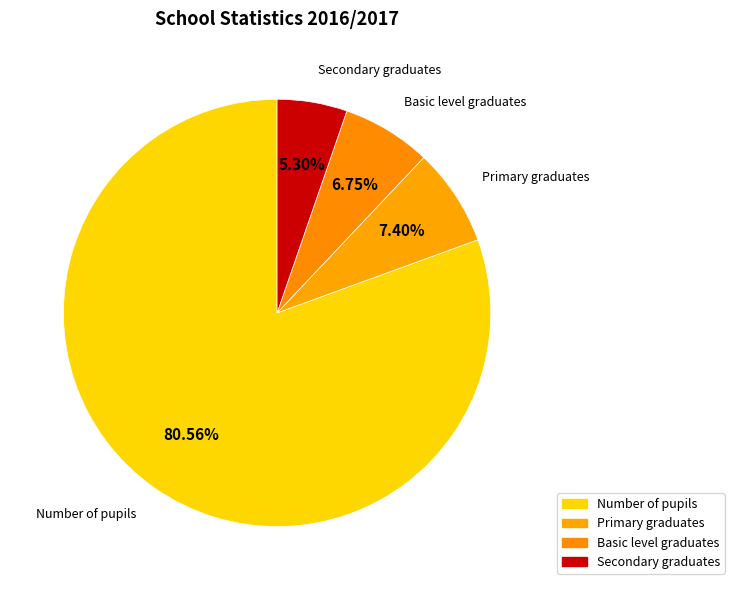

What is the ratio of the value at Primary graduates to the value at Basic level graduates?

1.1